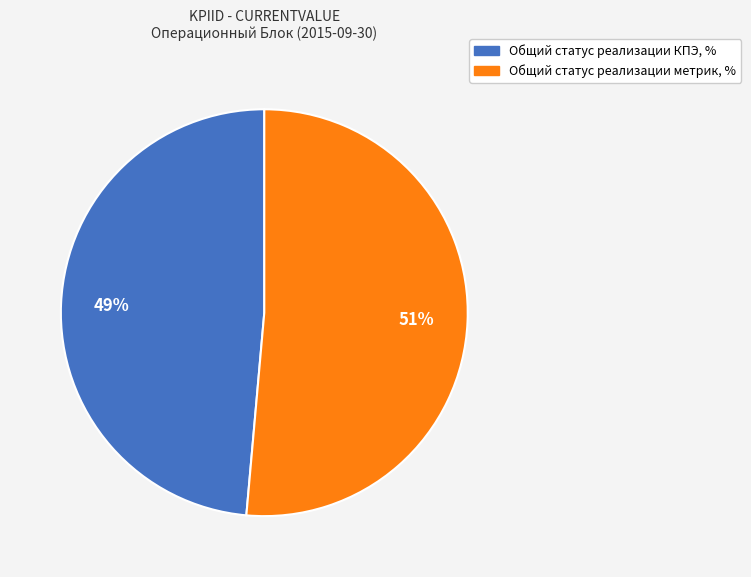

Which category has the biggest portion of the pie?

Общий статус реализации метрик, %